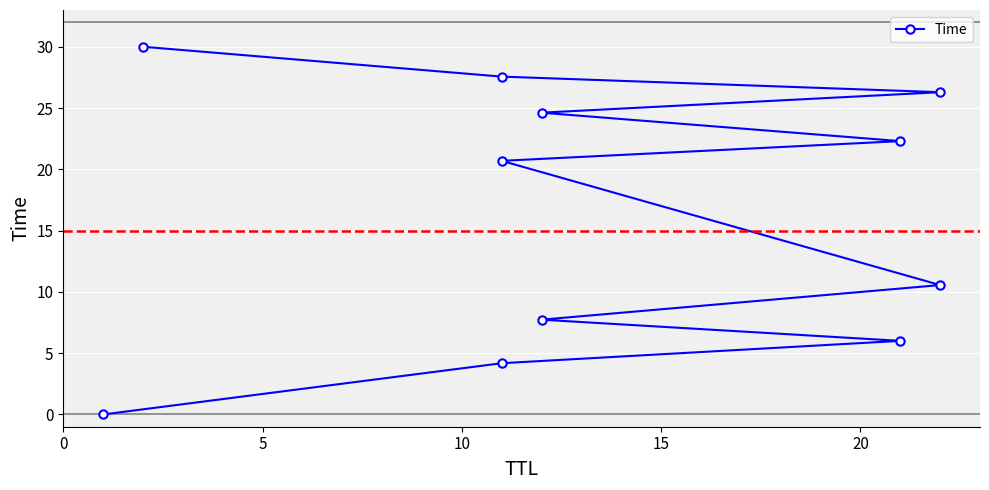

Reading right to left, transcribe all the data shown in this chart.

30.0	27.6	26.3	24.6	22.3	20.7	10.6	7.7	6.0	4.2	0.0